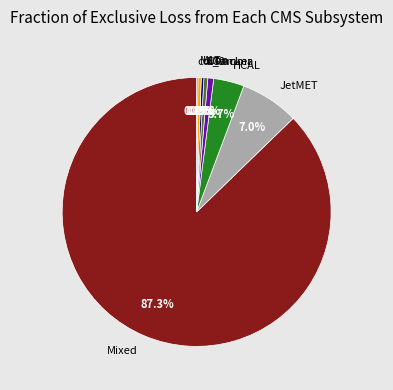

What percentage is NOT represented by L1T?

99.7%